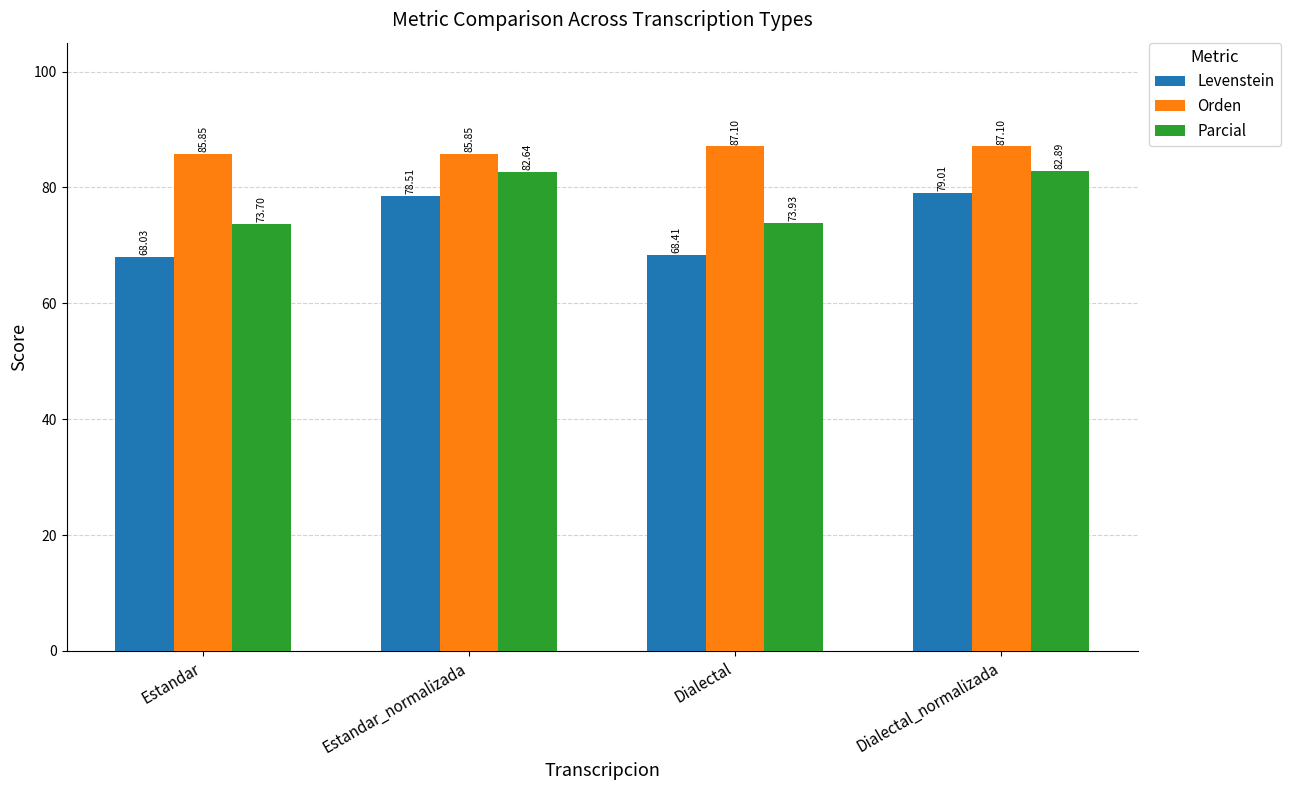

Is the value of Levenstein at Estandar_normalizada greater than the value of Parcial at Dialectal_normalizada?

No